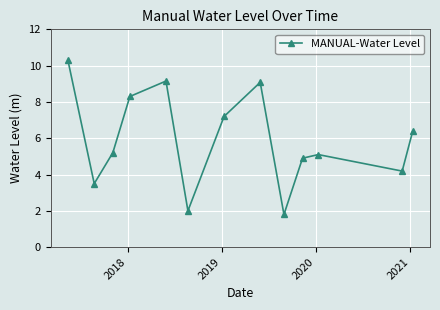

What is the average value?

5.9